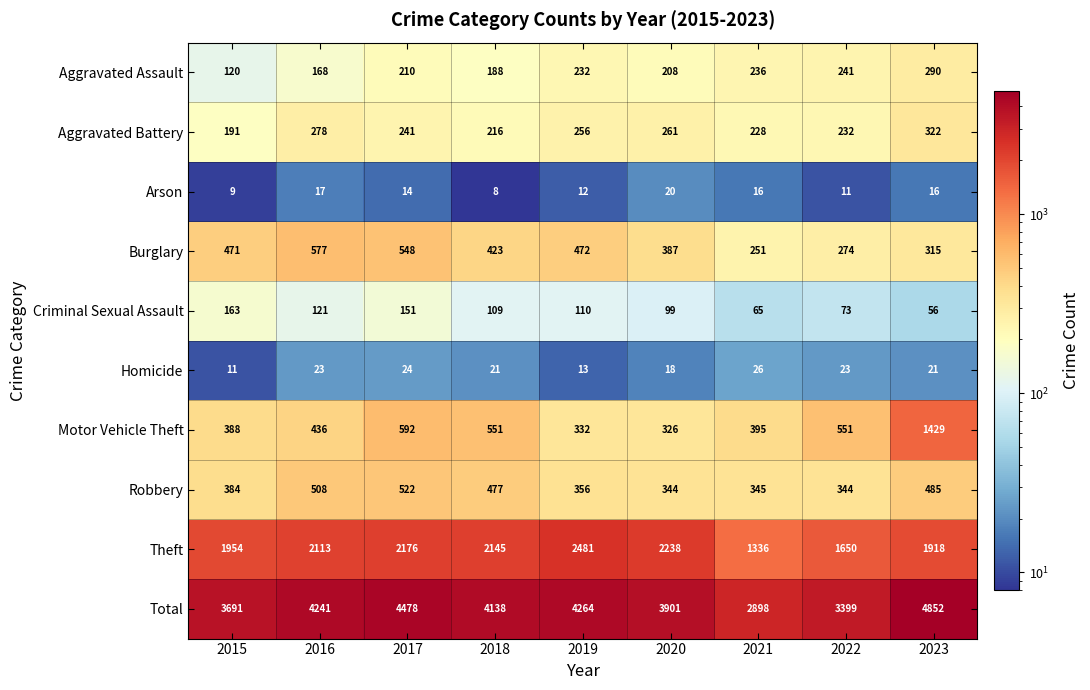

What is the average value of the Burglary series?

413